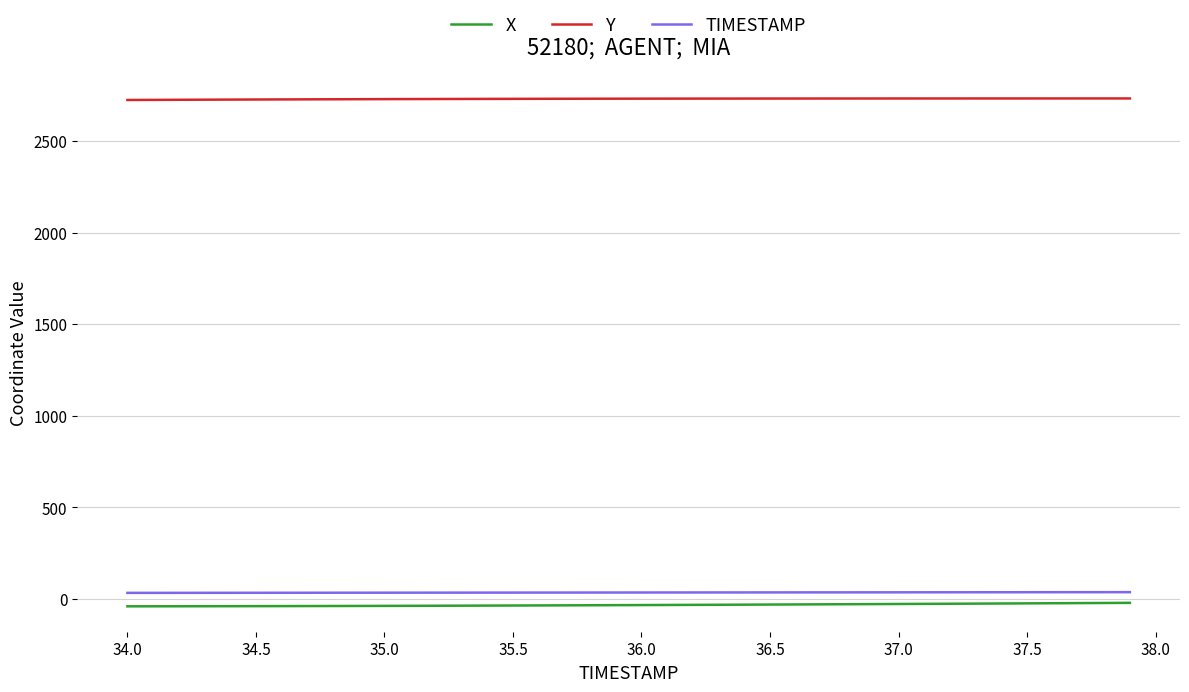

At how many categories does at least one series exceed 1916?

40